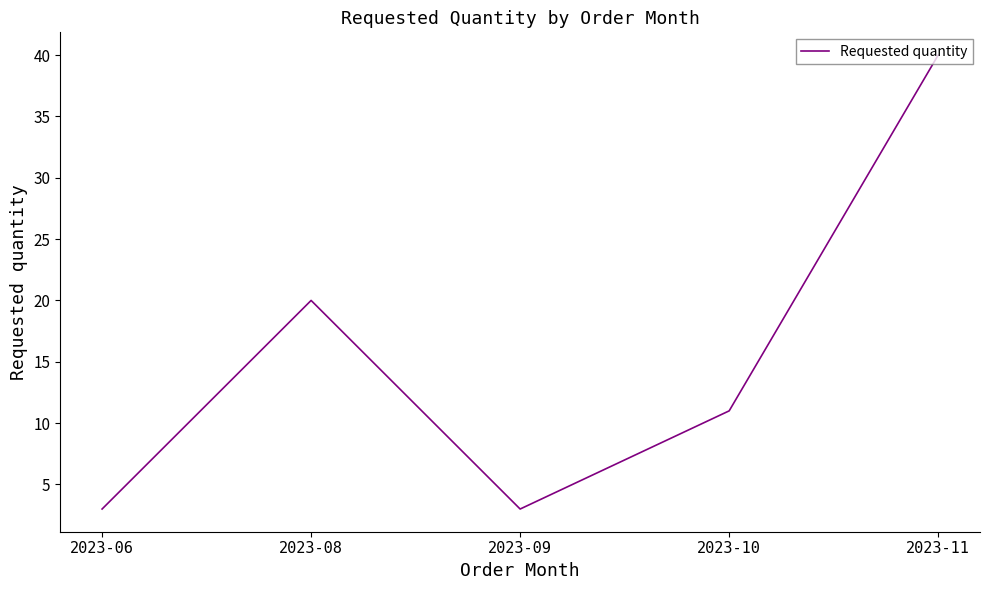

True or false: the data shows 3 at 2023-06.

True